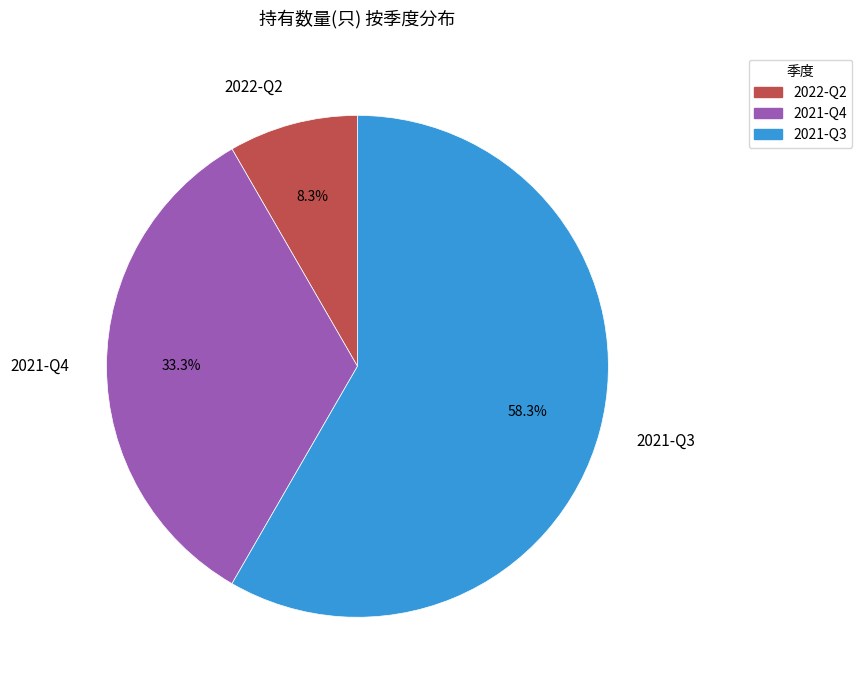

To the nearest percent, what portion does 2021-Q4 represent?

33%